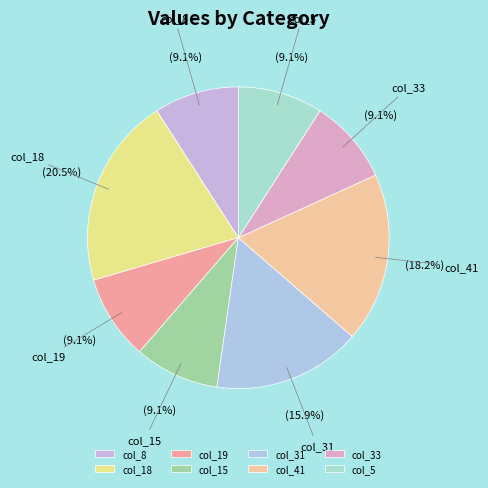

Which category has the biggest portion of the pie?

col_18